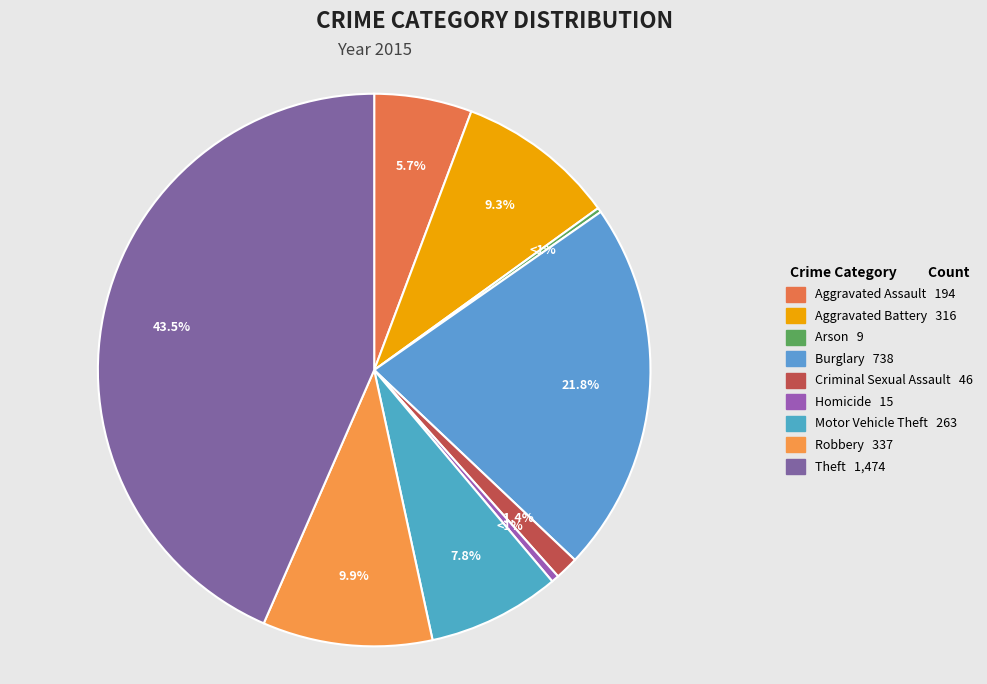

Approximately how many times larger is the value at Aggravated Battery compared to Aggravated Assault?

1.6